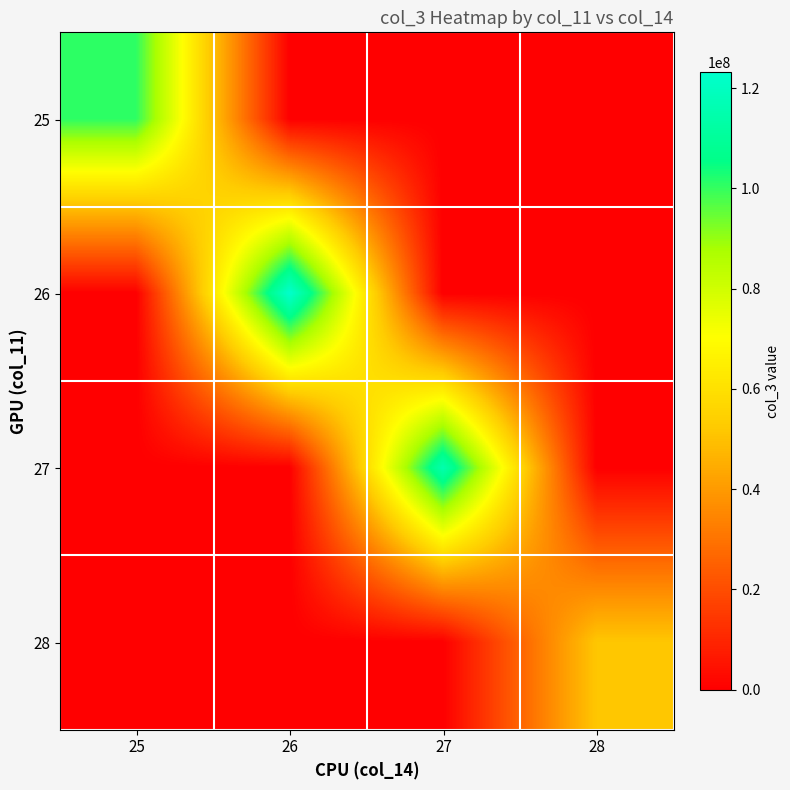

At which category is the sum across all series the highest?

26